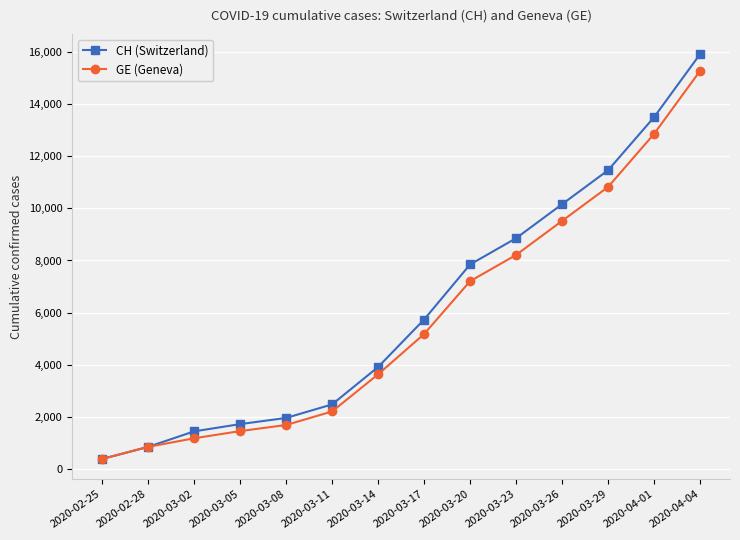

At which category is the sum across all series the highest?

2020-04-04